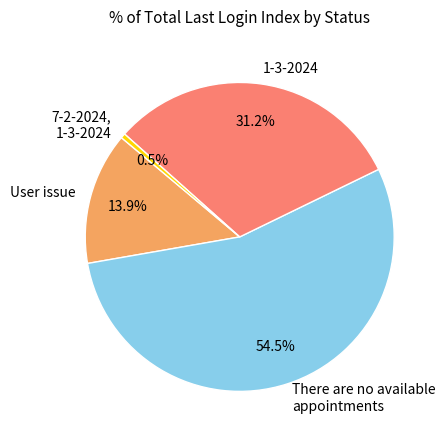

Which slice is the largest?

There are no available appointments